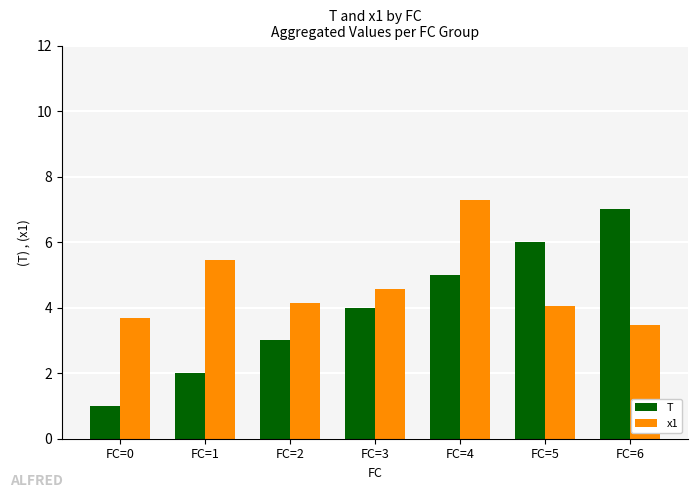

How many groups of bars are there?

7